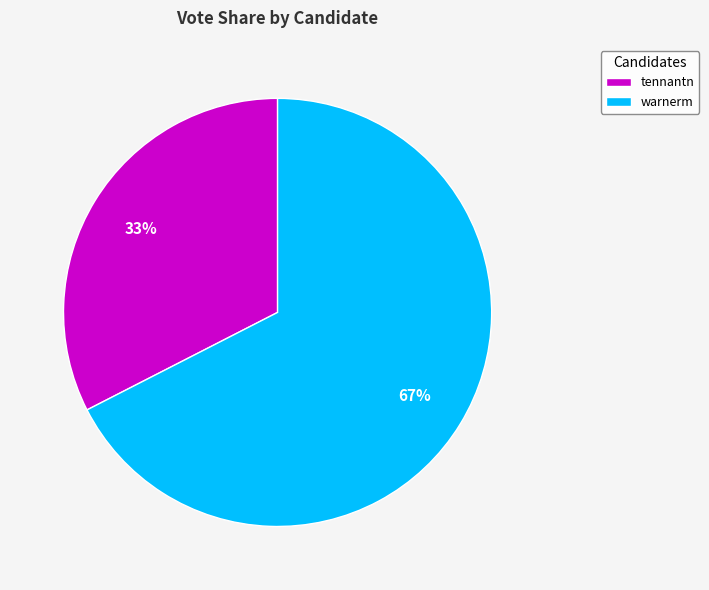

Is it true that tennantn is 44% of the pie?

False